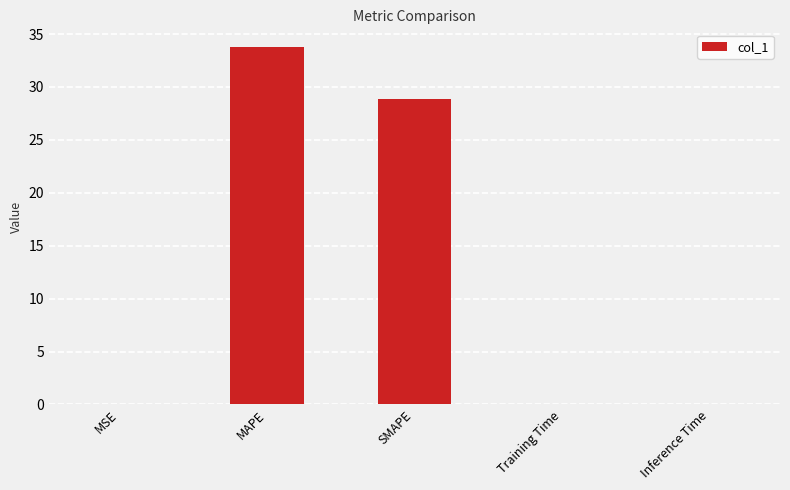

What is the greatest value displayed?

33.8